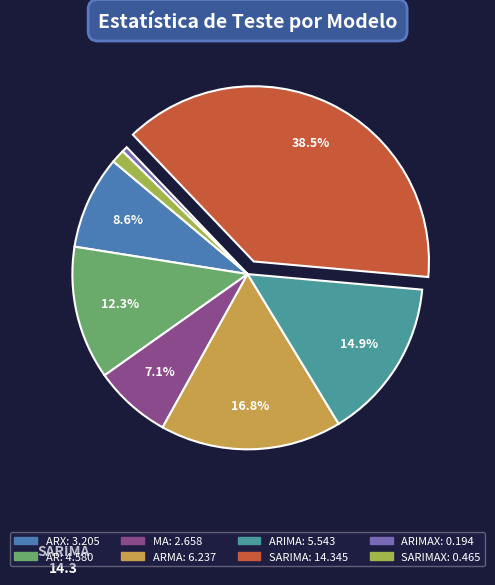

Is there a majority slice in this chart?

No